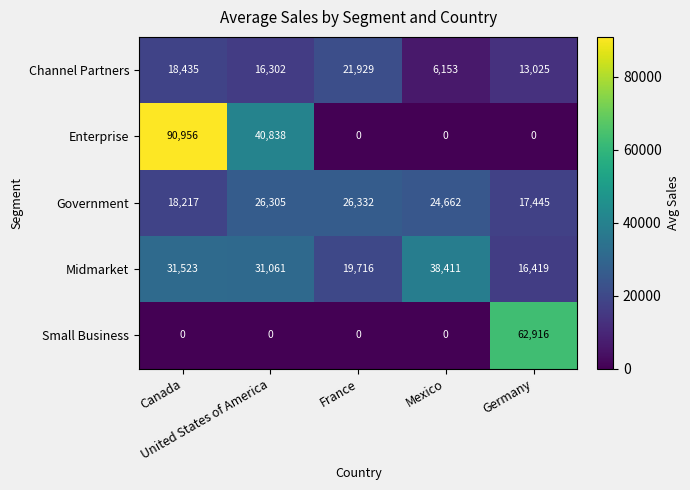

How many distinct data groups are displayed?

5